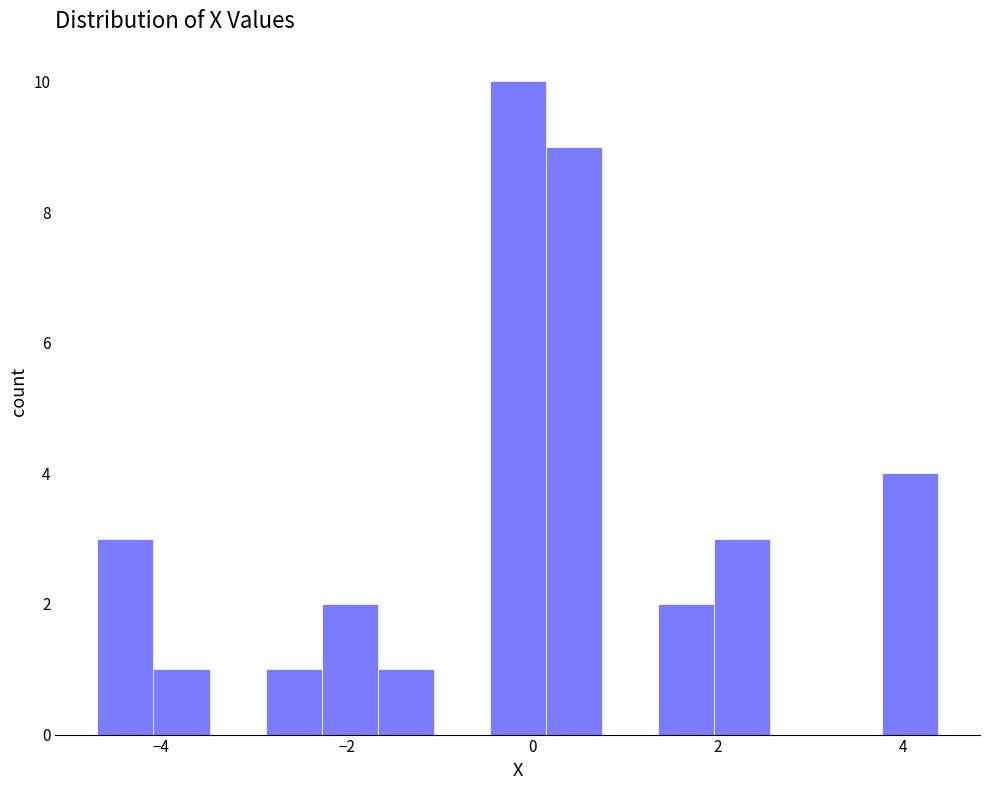

Read against the x-axis, roughly where is the centre of the tallest bar?

-0.2